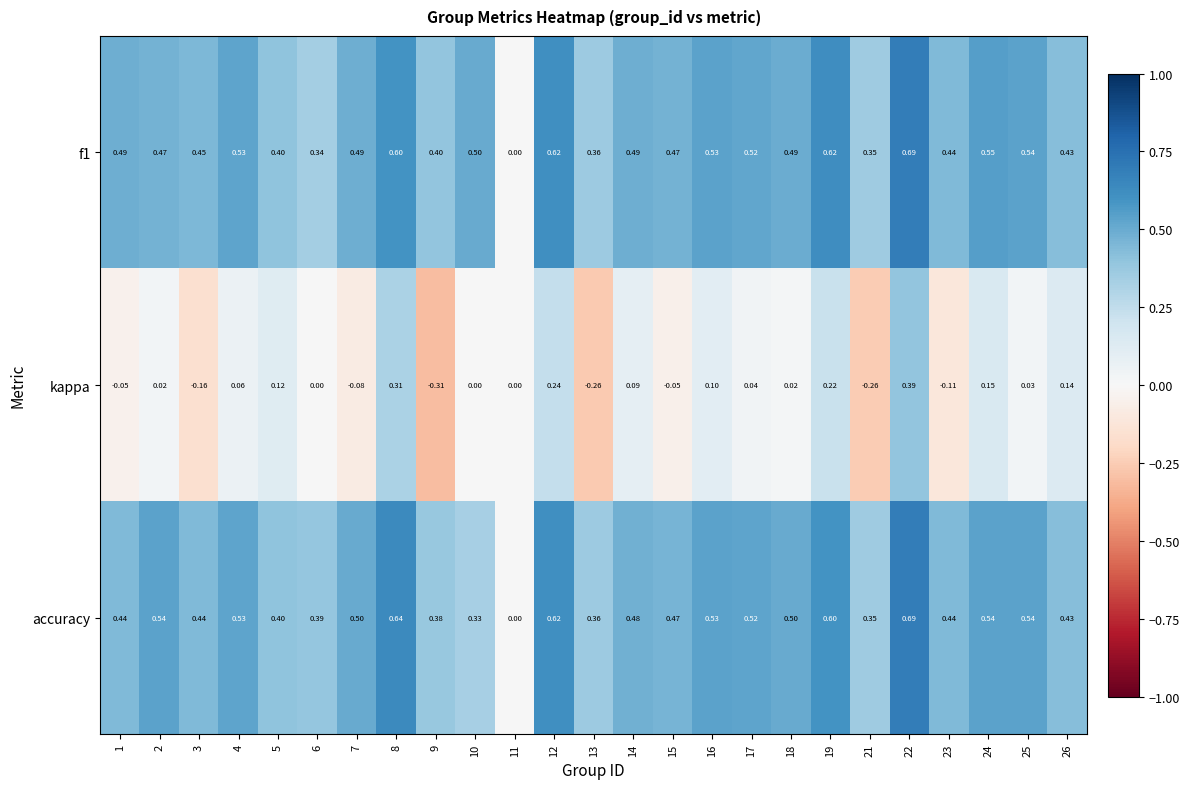

What is the total value across all series at 25?

1.1